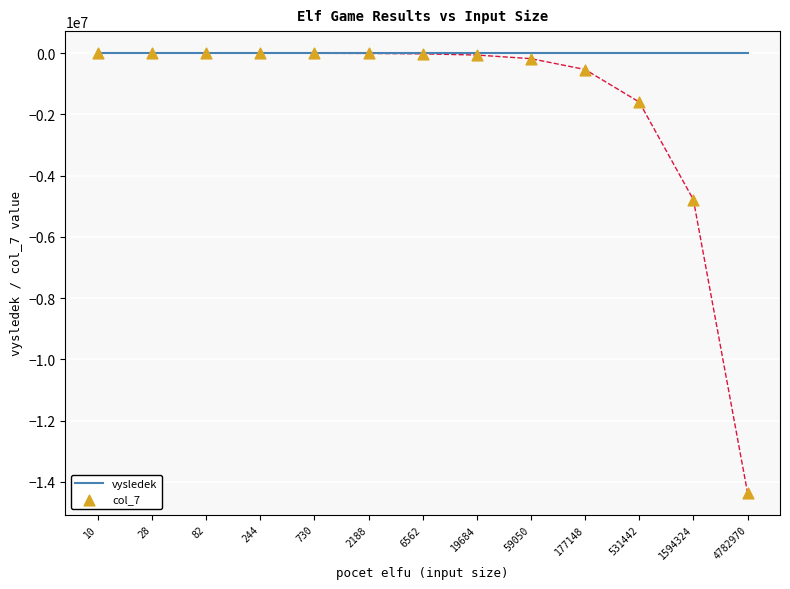

What are all the series names shown in the legend?

vysledek, col_7